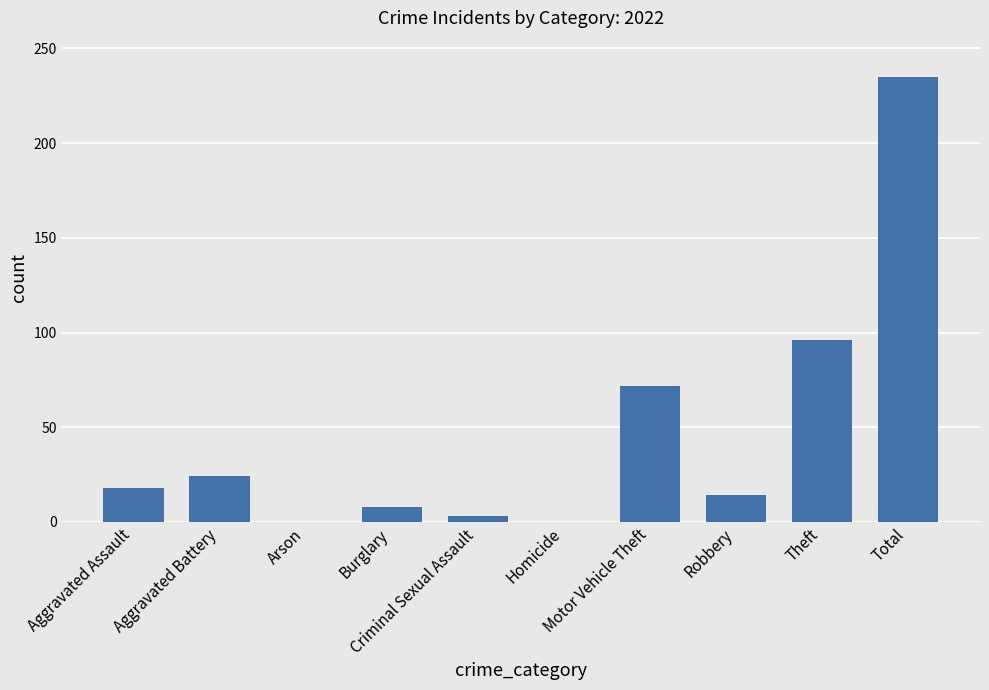

What is the change in value from Aggravated Assault to Homicide?

-18